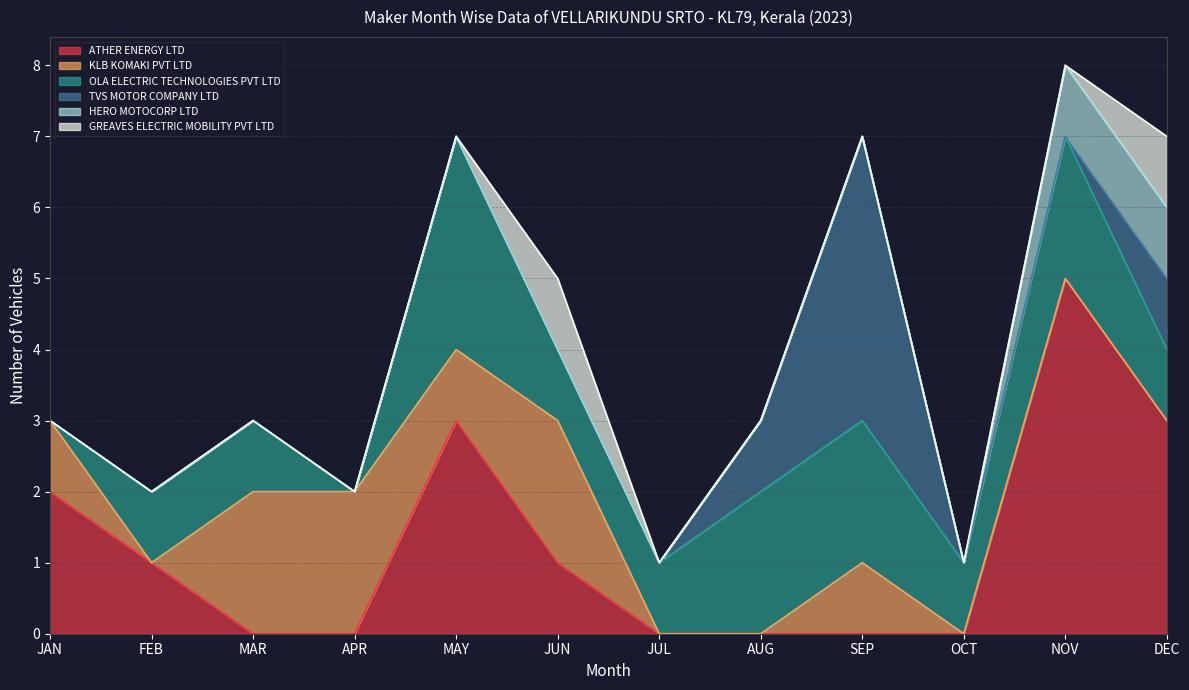

True or false: OLA ELECTRIC TECHNOLOGIES PVT LTD and HERO MOTOCORP LTD cross at least once.

False